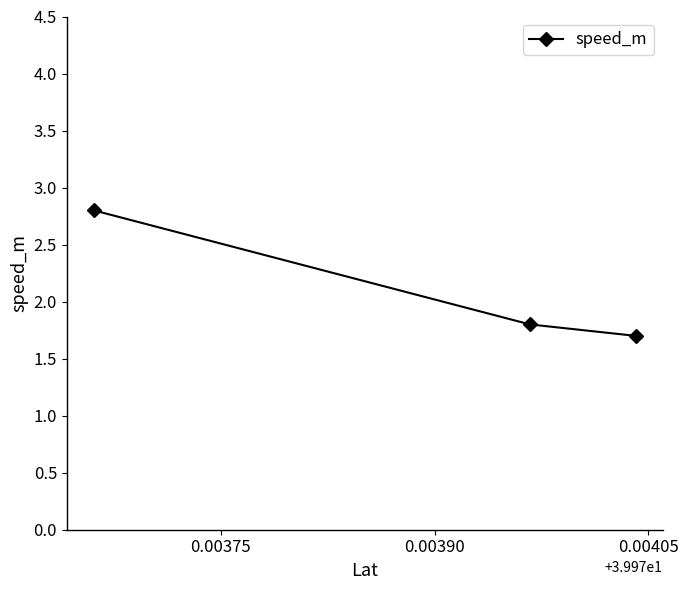

What is the value of the 1st point from the left?

2.8